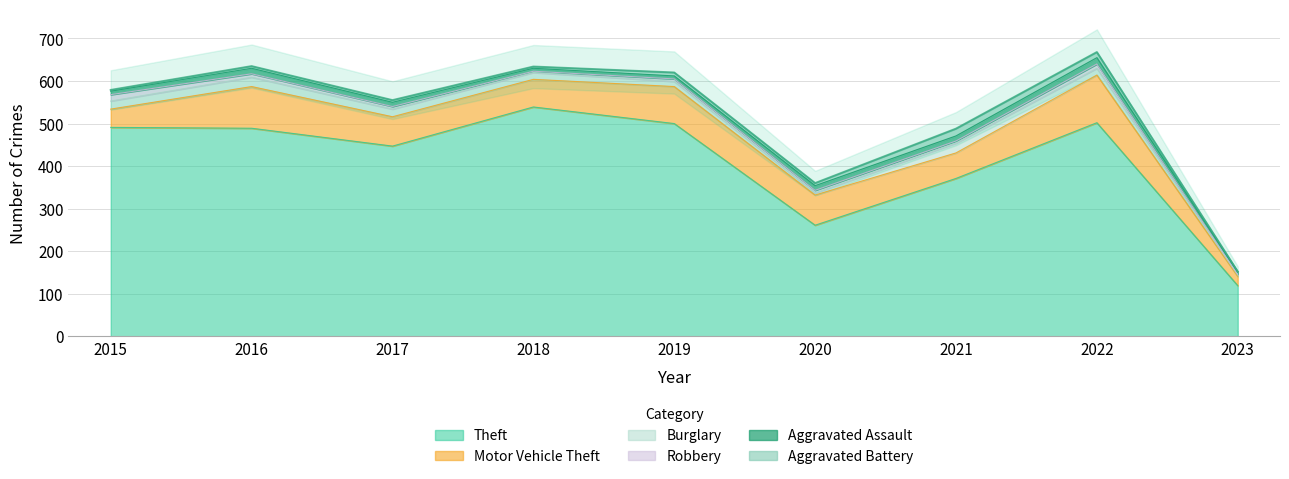

Which series has the widest spread of values?

Theft